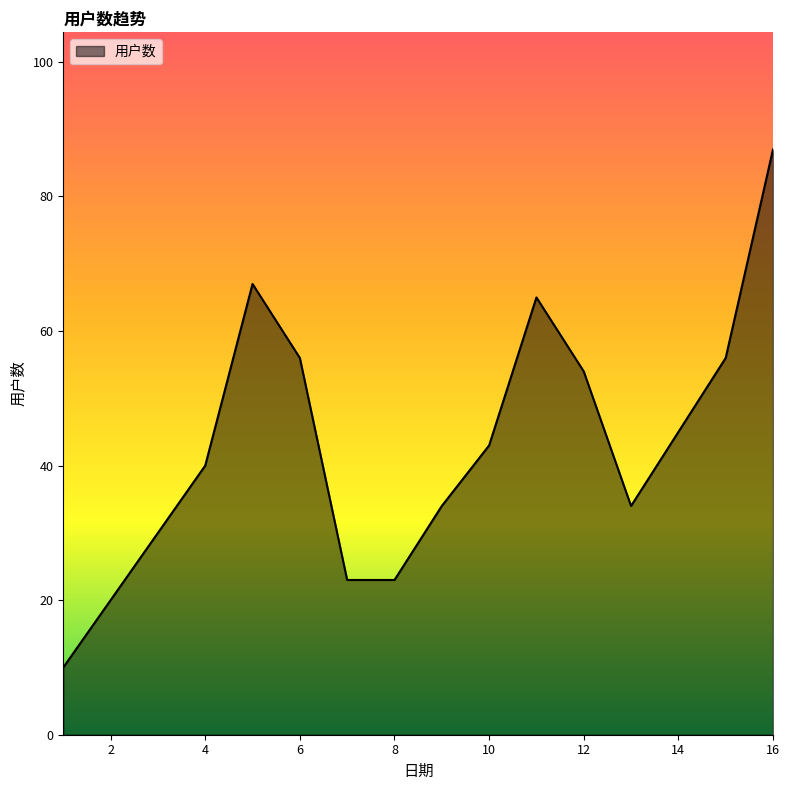

What is the smallest value displayed?

10